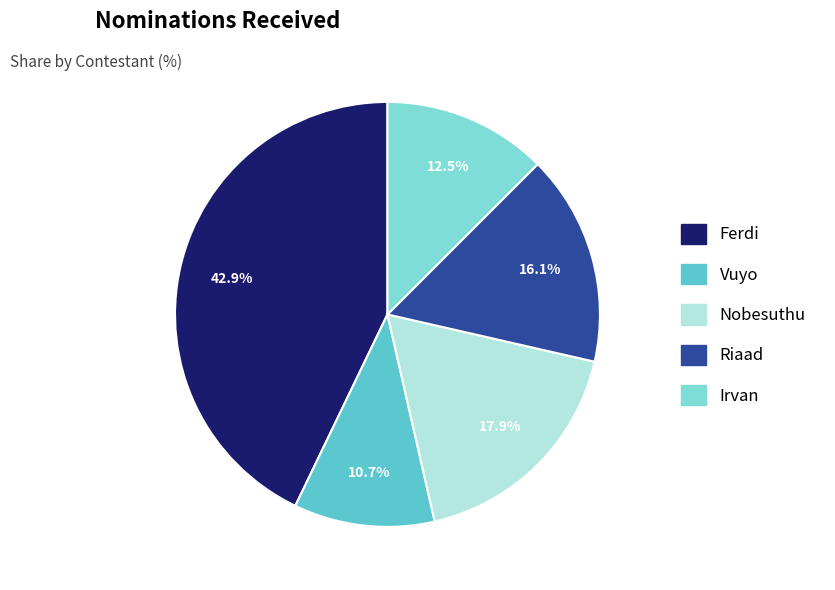

Is Nobesuthu the majority of the pie?

No